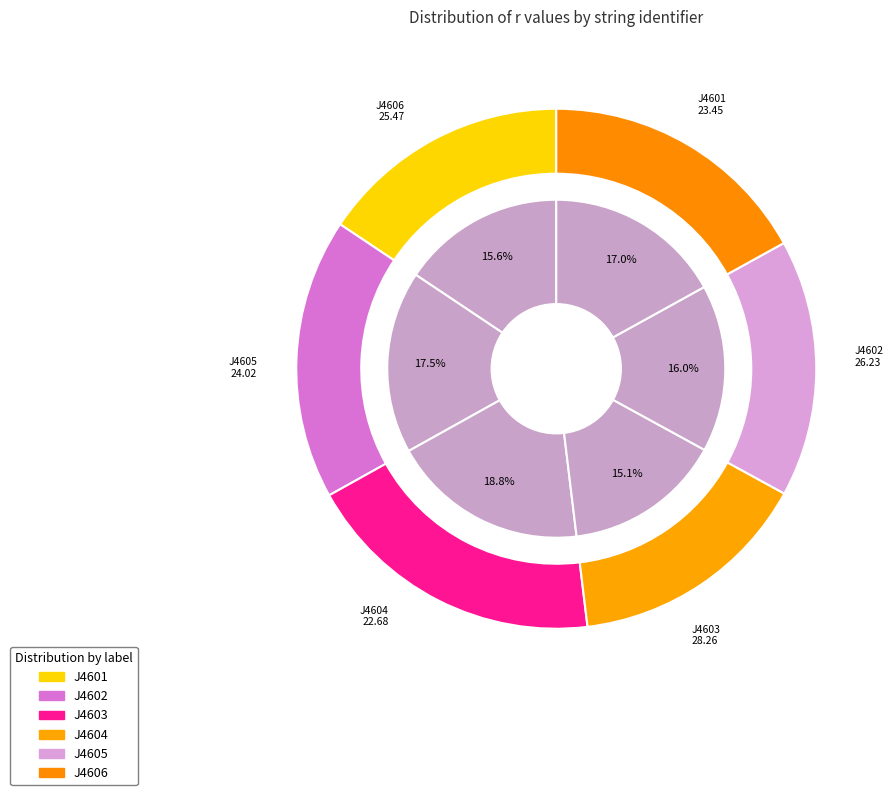

Combined, do J4601 and J4606 account for over 50%?

No